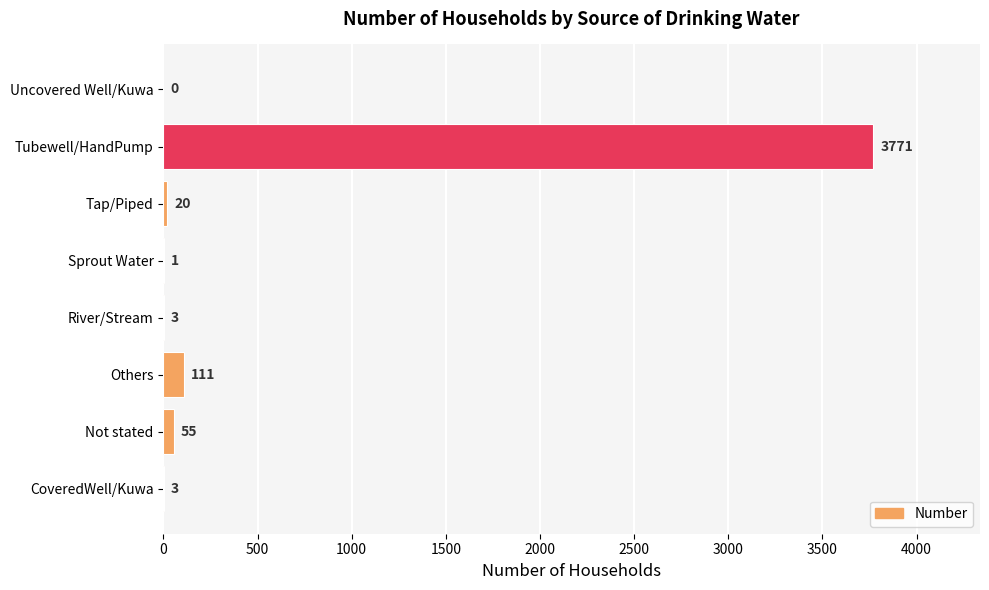

Reading top to bottom, transcribe all the data shown in this chart.

Uncovered Well/Kuwa=0	Tubewell/HandPump=3771	Tap/Piped=20	Sprout Water=1	River/Stream=3	Others=111	Not stated=55	CoveredWell/Kuwa=3